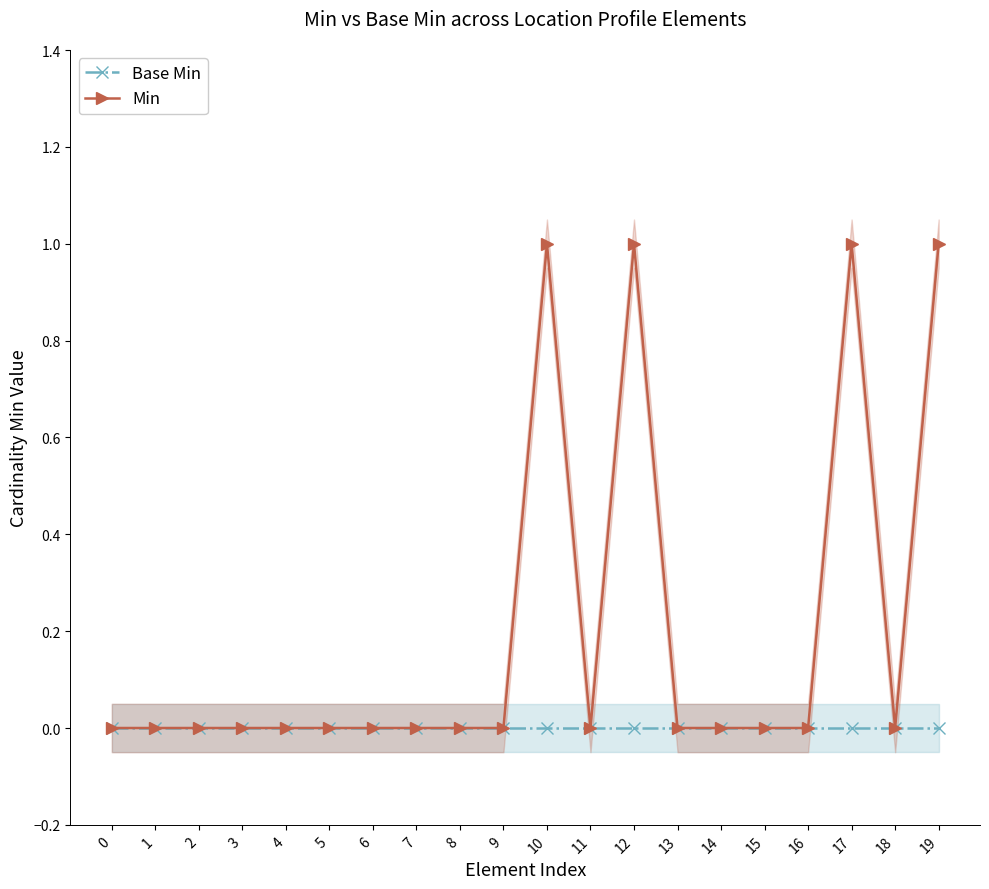

How many series are shown in this chart?

2